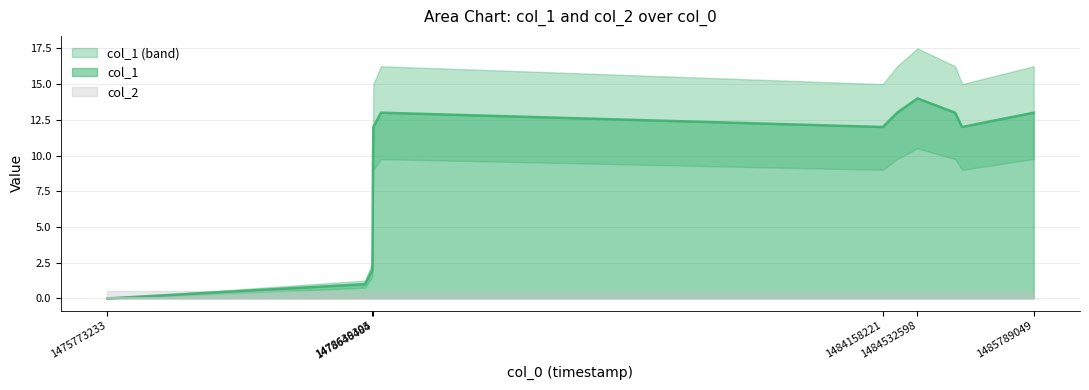

Which label corresponds to the largest value in the chart?

1484532598